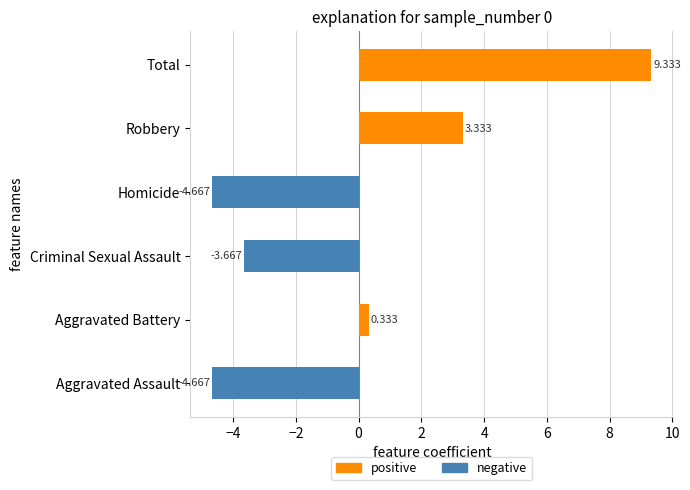

Where is the data nearest to the value 2?

Robbery